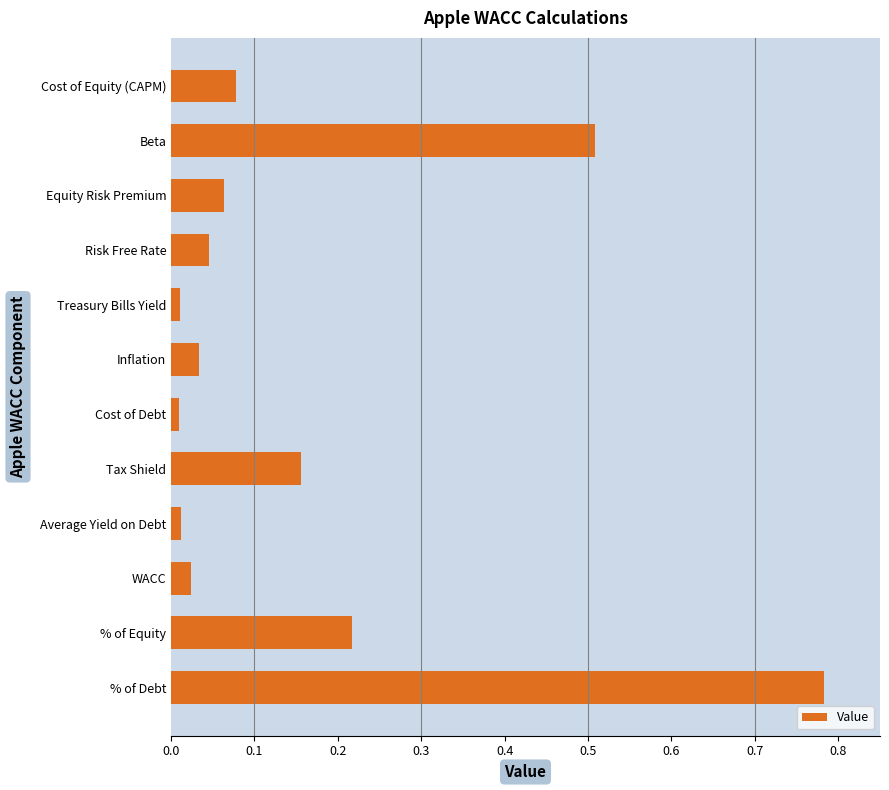

True or false: the data shows 0.5 at Beta.

True